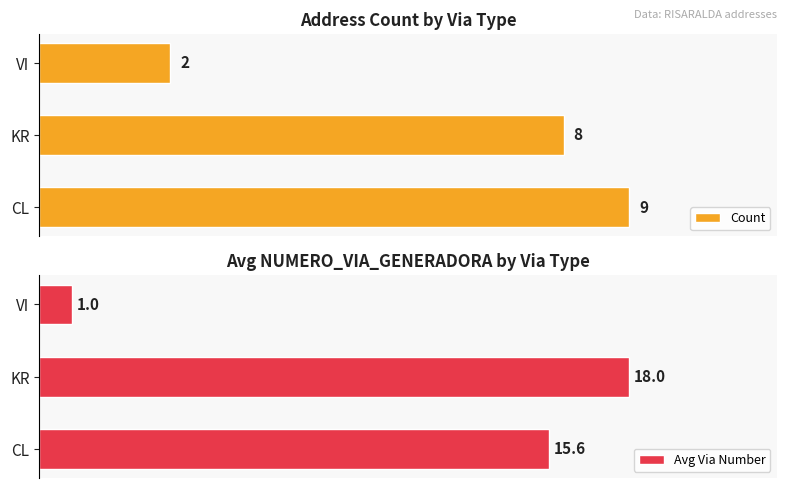

What is the sum of the Count values at KR and VI?

10.0